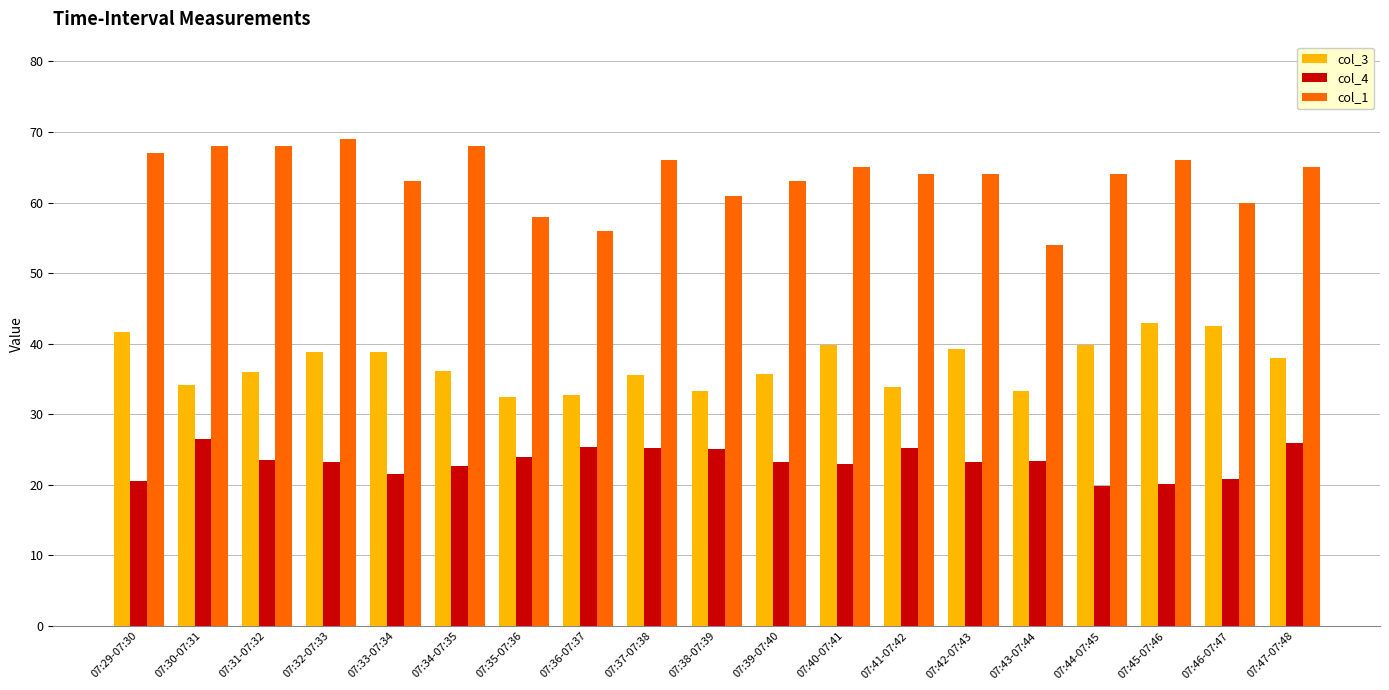

Which series has the largest range (max minus min)?

col_1